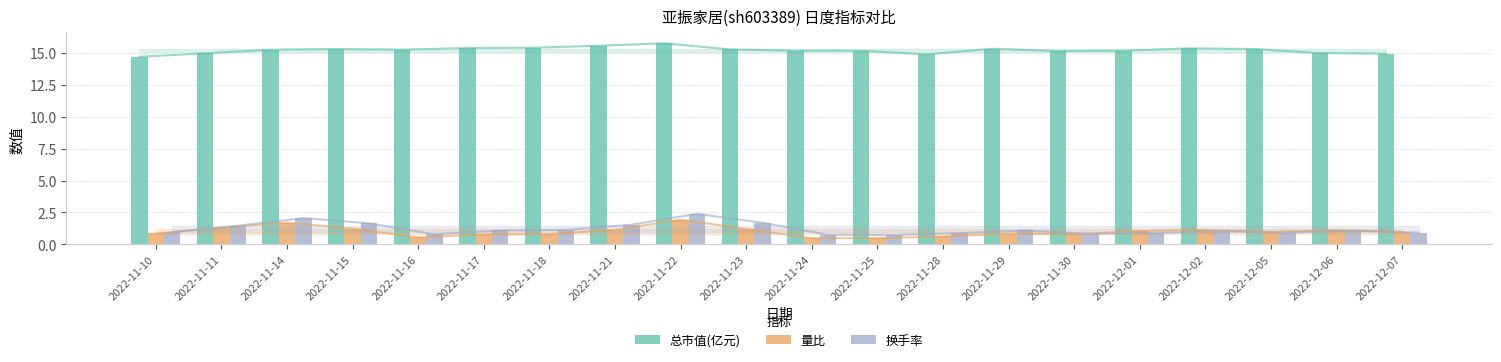

What is the sum of all 量比 values?

20.0